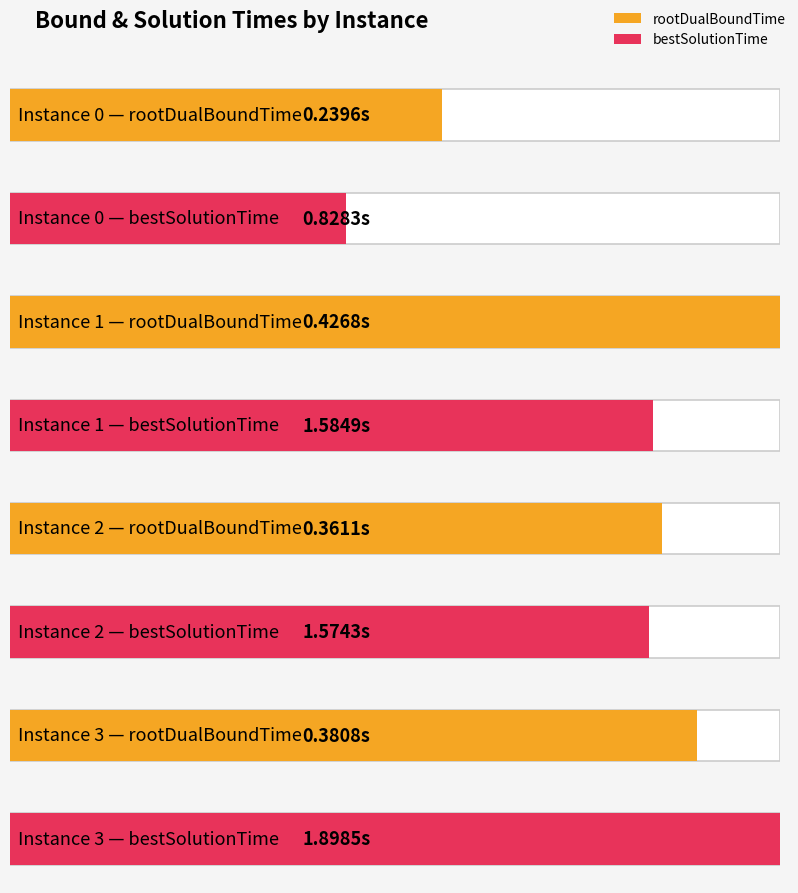

What is the difference between the highest and lowest values at 1?

1.2